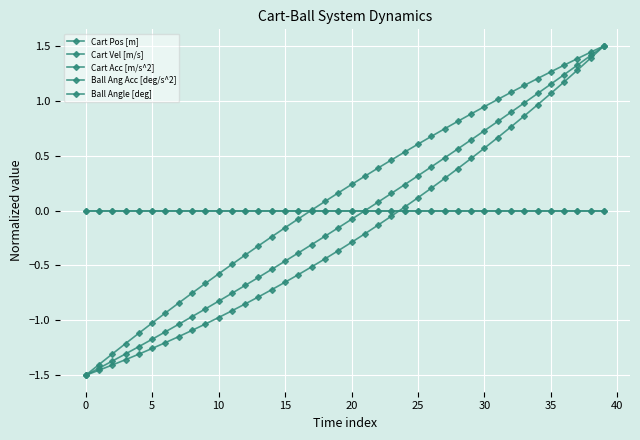

How many intersections are there between Cart Acc [m/s^2] and Ball Ang Acc [deg/s^2]?

1